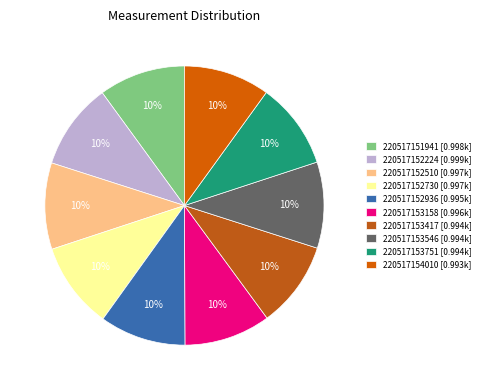

Combined, do 220517153751 and 220517153417 account for over 50%?

No